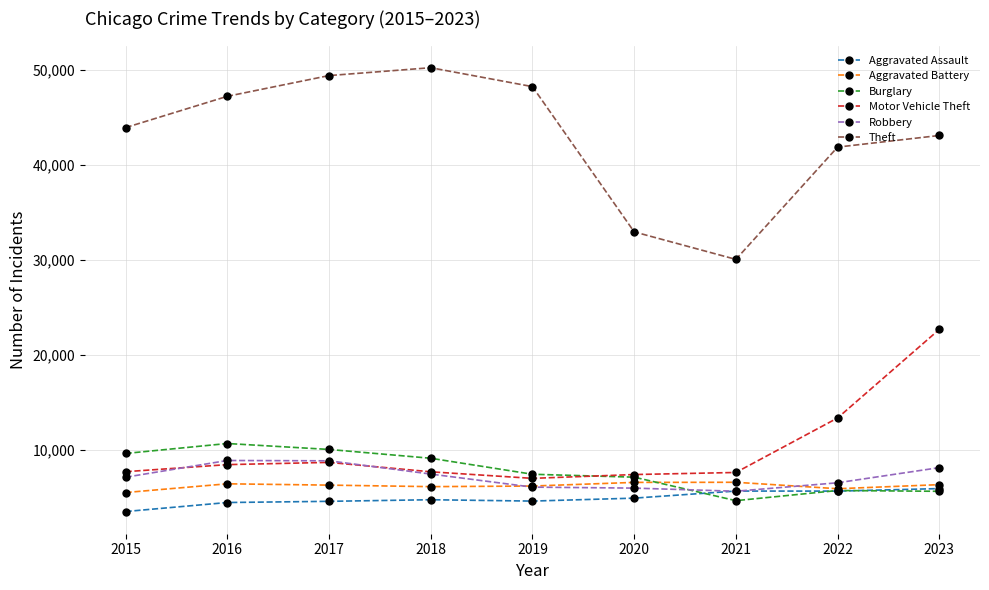

What is the total value across all series at 2022?

78920